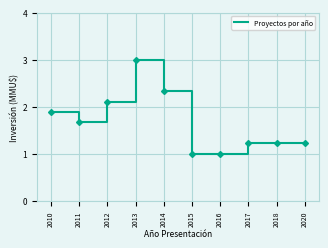

What is the difference between the maximum and second lowest values?

2.0